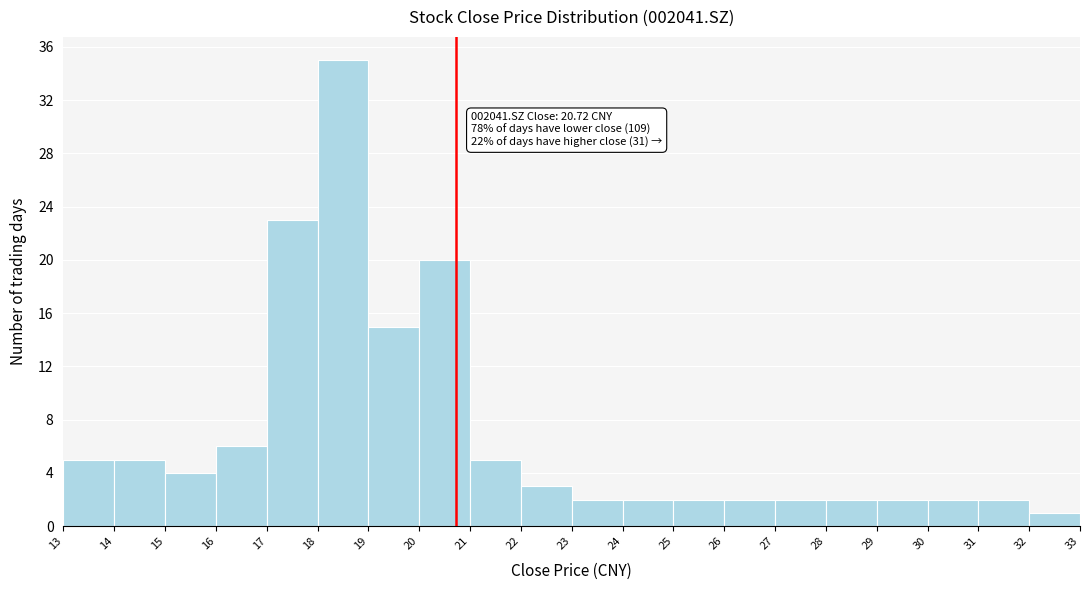

Which range on the x-axis has the tallest bar?

18 to 19